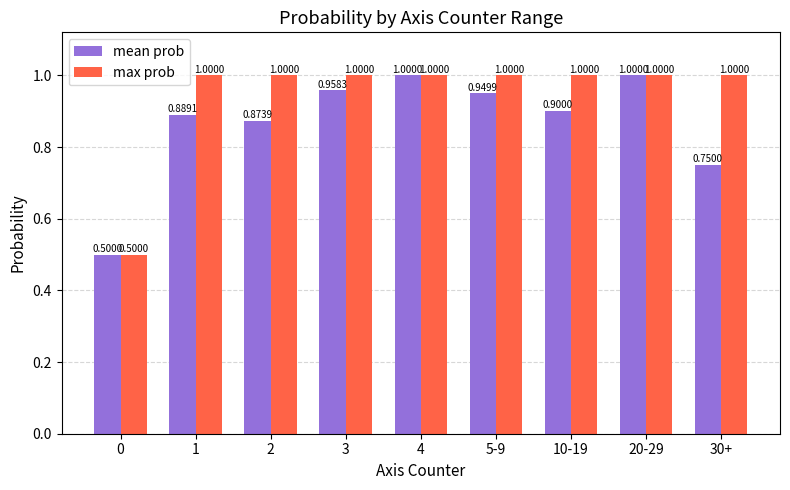

The value of mean prob at 10-19 is 0.9. True or false?

True